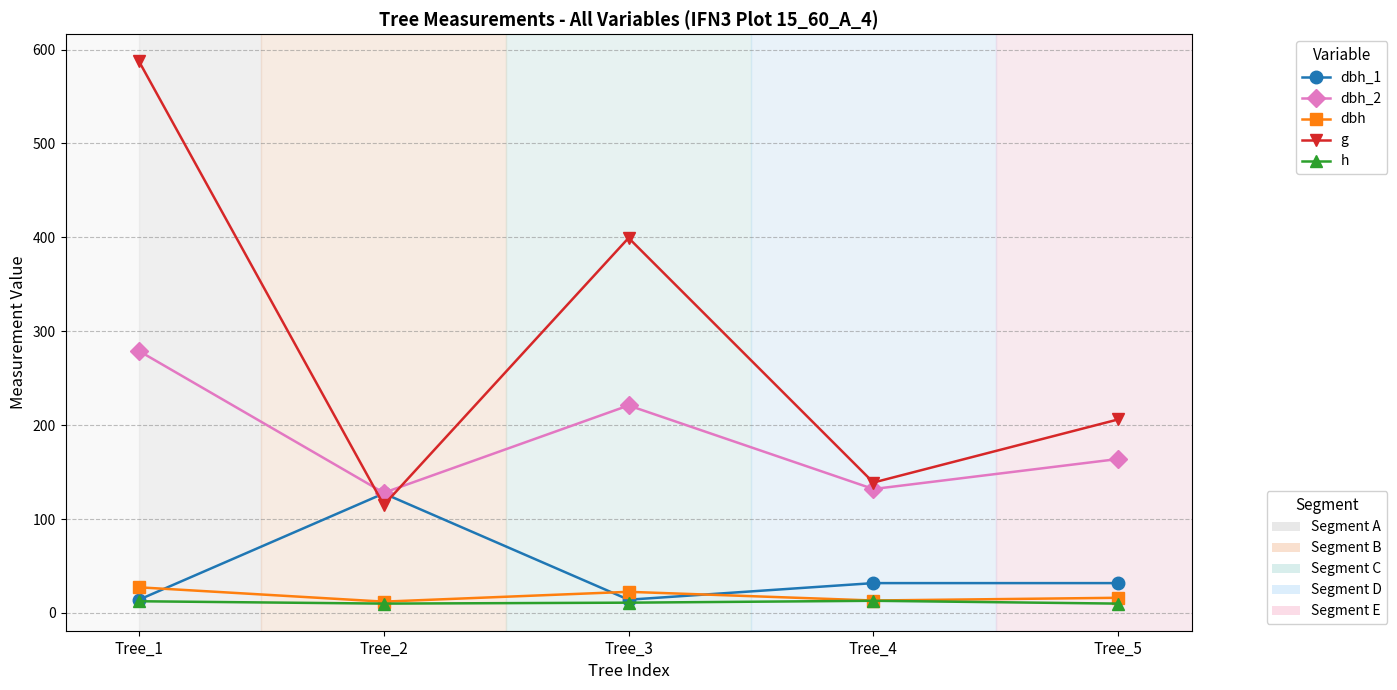

How many distinct data groups are displayed?

5